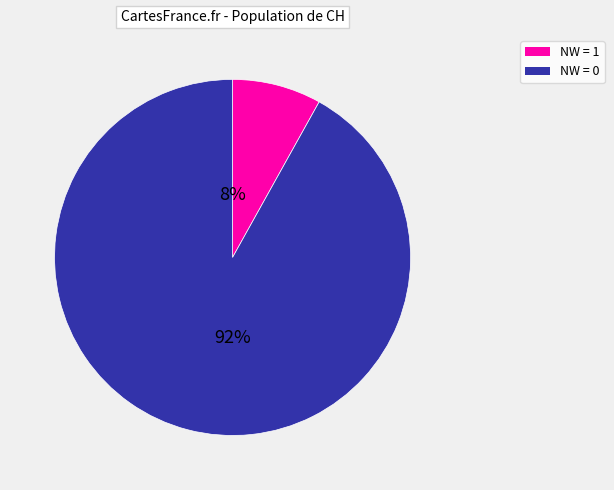

To the nearest percent, what is the difference between the largest and smallest slice percentages?

84%